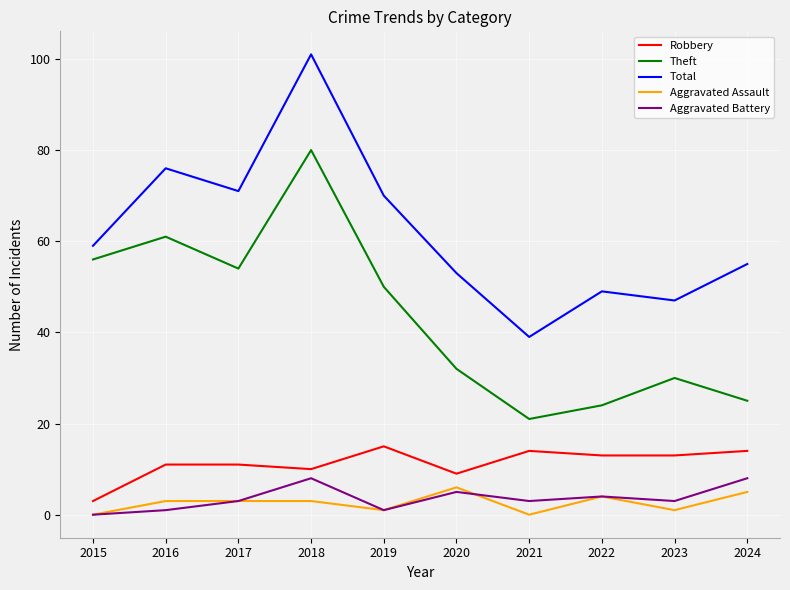

Which series has the largest total across all categories?

Total